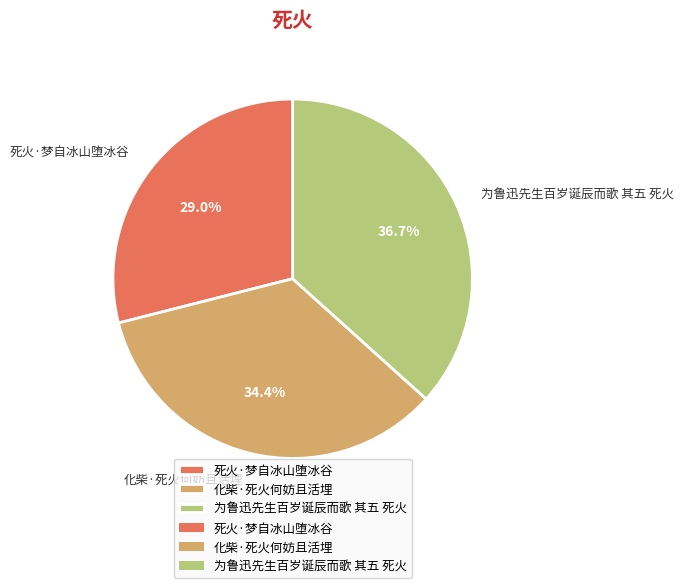

Does 死火·梦自冰山堕冰谷 represent more than half of the total?

No